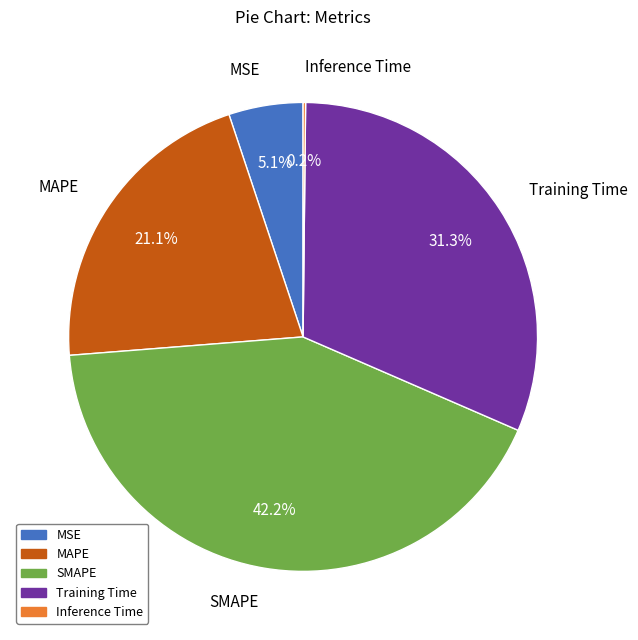

Is it true that MSE is 5% of the pie?

True